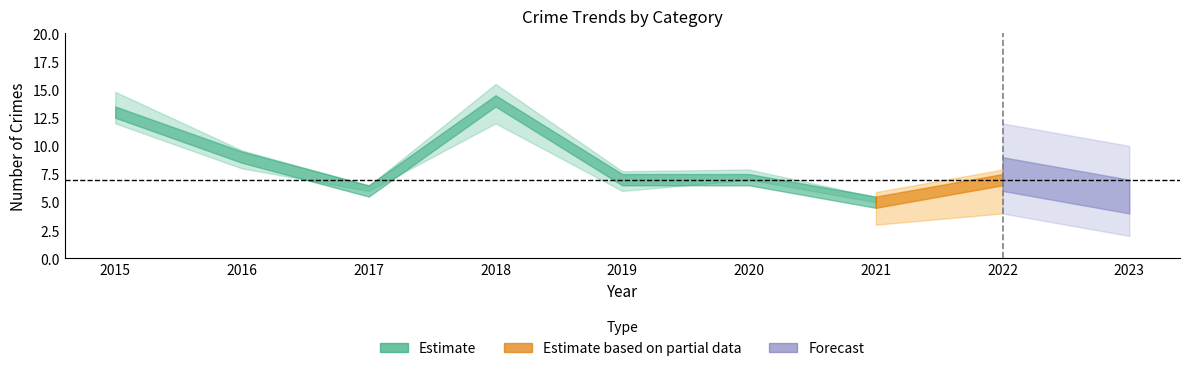

True or false: Total has more than 1 points higher than both neighbors.

True